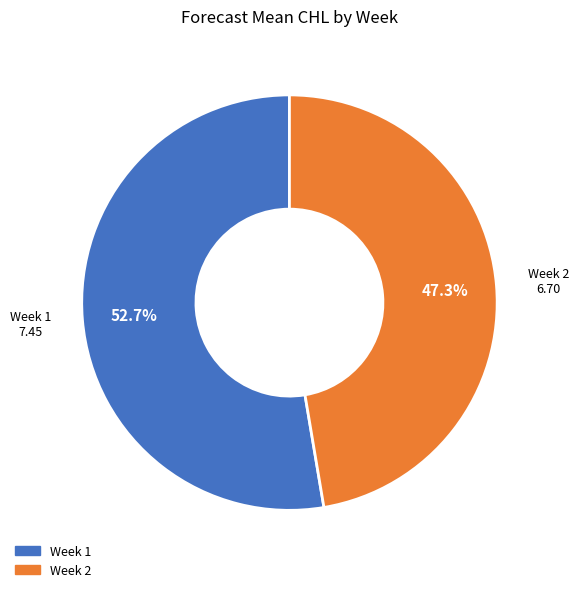

Is there any slice that represents more than half of the pie?

Yes